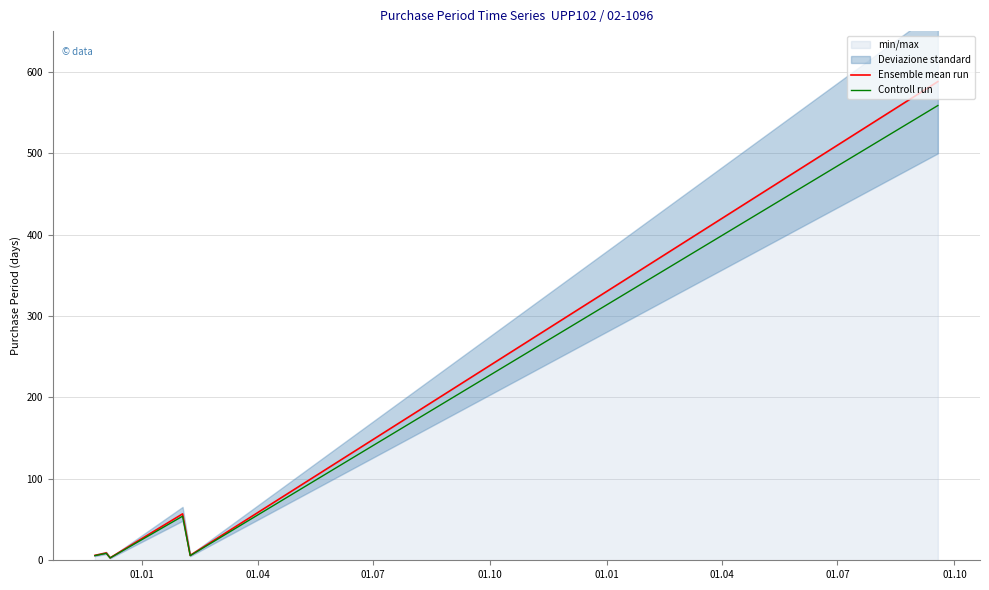

What is the maximum value for Ensemble mean run?

588.0